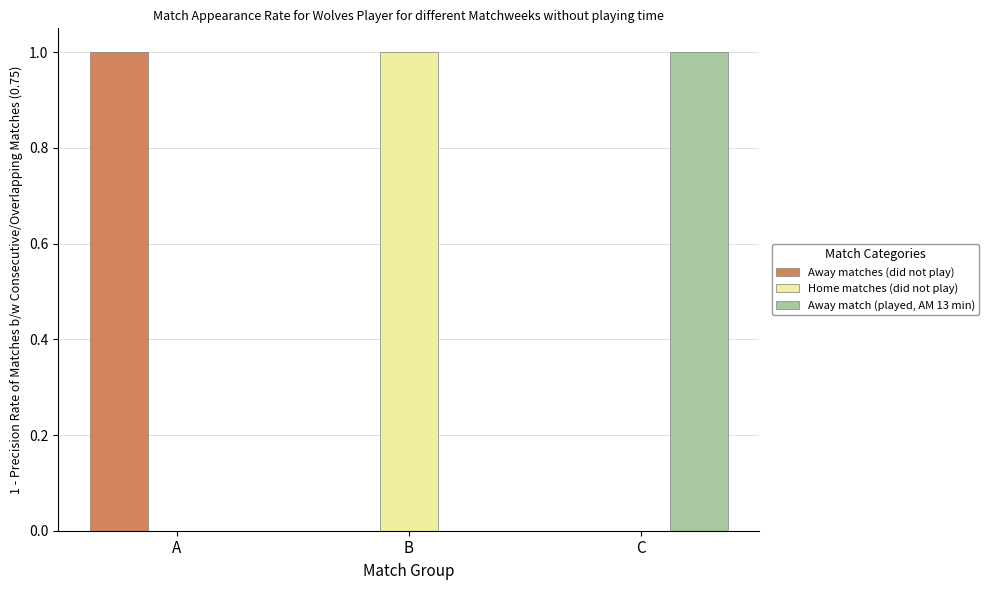

True or false: Away matches (did not play) has a value of 0 at B.

True